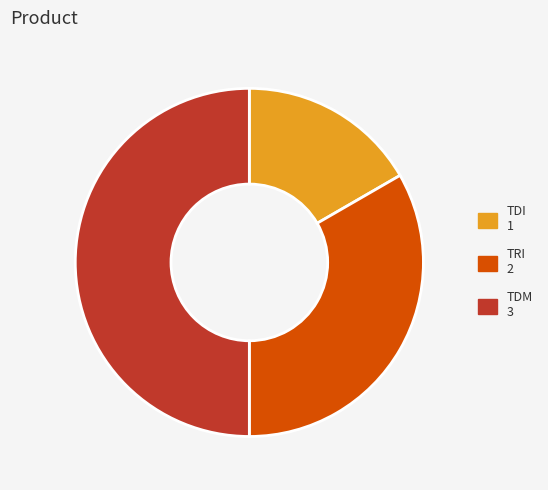

Between TDM and TDI, which is larger?

TDM